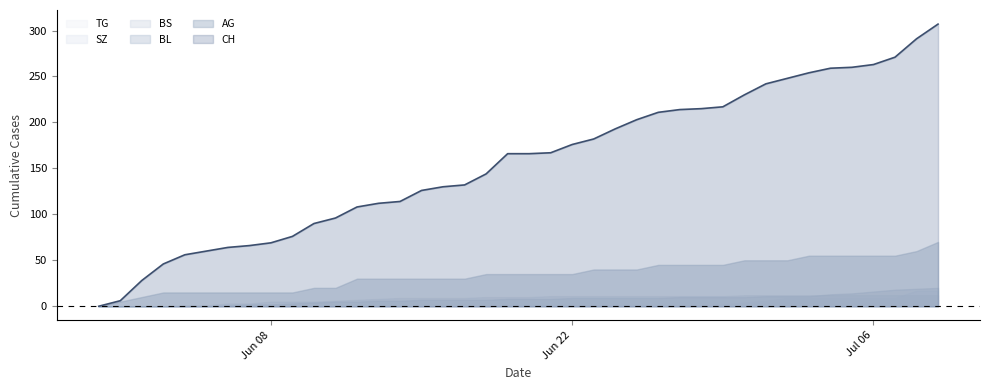

Reading left to right, transcribe all the data shown in this chart.

CH: 0=0	1=6	2=28	3=46	4=56	5=60	6=64	7=66	8=69	9=76	10=90	11=96	12=108	13=112	14=114	15=126	16=130	17=132	18=144	19=166	20=166	21=167	22=176	23=182	24=193	25=203	26=211	27=214	28=215	29=217	30=230	31=242	32=248	33=254	34=259	35=260	36=263	37=271	38=291	39=307
AG: 0=0	1=5	2=10	3=15	4=15	5=15	6=15	7=15	8=15	9=15	10=20	11=20	12=30	13=30	14=30	15=30	16=30	17=30	18=35	19=35	20=35	21=35	22=35	23=40	24=40	25=40	26=45	27=45	28=45	29=45	30=50	31=50	32=50	33=55	34=55	35=55	36=55	37=55	38=60	39=70
BL: 0=0	1=0	2=0	3=0	4=0	5=0	6=1	7=2	8=2	9=3	10=4	11=5	12=5	13=6	14=6	15=7	16=7	17=7	18=7	19=8	20=8	21=8	22=9	23=9	24=9	25=9	26=9	27=10	28=10	29=10	30=10	31=11	32=11	33=11	34=13	35=14	36=16	37=18	38=19	39=20
BS: 0=0	1=0	2=0	3=0	4=1	5=1	6=3	7=3	8=5	9=5	10=5	11=6	12=7	13=8	14=9	15=9	16=9	17=9	18=10	19=10	20=10	21=11	22=11	23=11	24=11	25=11	26=11	27=11	28=11	29=11	30=12	31=12	32=12	33=12	34=12	35=12	36=12	37=12	38=12	39=12
SZ: 0=0	1=0	2=0	3=0	4=0	5=0	6=0	7=0	8=0	9=0	10=0	11=0	12=0	13=0	14=0	15=0	16=0	17=0	18=0	19=1	20=1	21=1	22=1	23=1	24=1	25=1	26=1	27=1	28=1	29=2	30=4	31=6	32=9	33=9	34=9	35=9	36=9	37=9	38=17	39=17
TG: 0=0	1=0	2=0	3=0	4=0	5=0	6=0	7=0	8=0	9=0	10=0	11=0	12=0	13=0	14=0	15=0	16=0	17=0	18=0	19=0	20=0	21=0	22=0	23=0	24=0	25=0	26=0	27=0	28=0	29=0	30=0	31=0	32=0	33=0	34=0	35=0	36=0	37=0	38=1	39=1